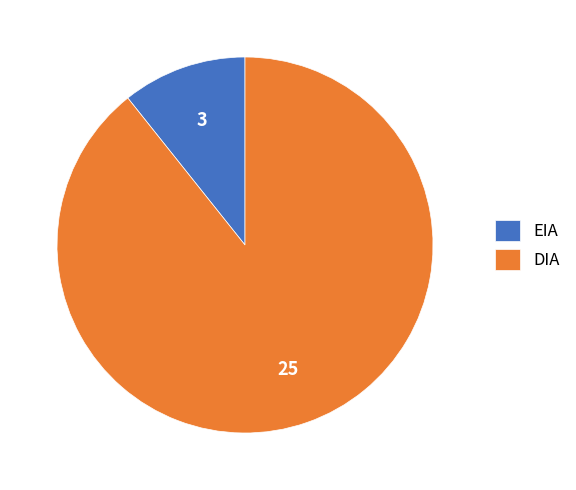

Count the number of slices in the pie.

2